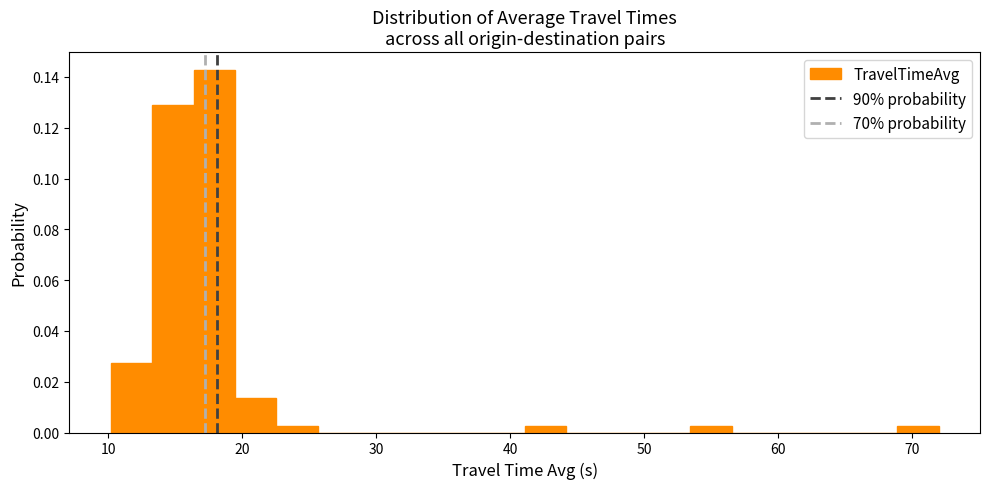

Read against the x-axis, roughly where is the centre of the tallest bar?

18